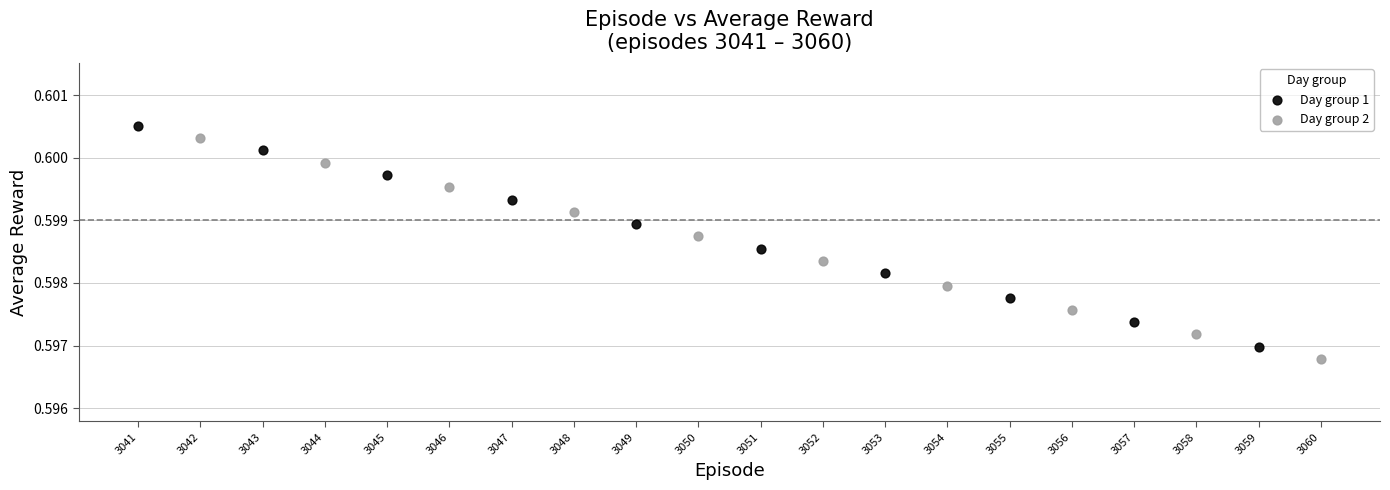

Which series contains the lowest Y value?

Day group 2